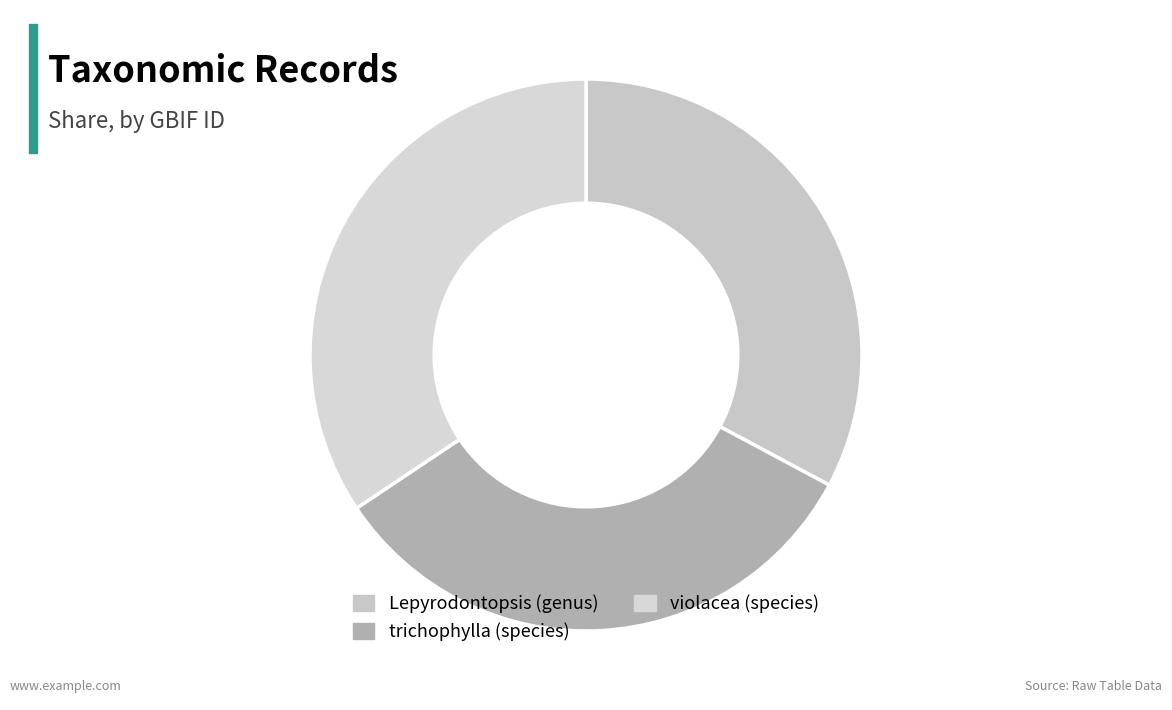

To the nearest percent, what percentage of the pie is trichophylla (species)?

33%